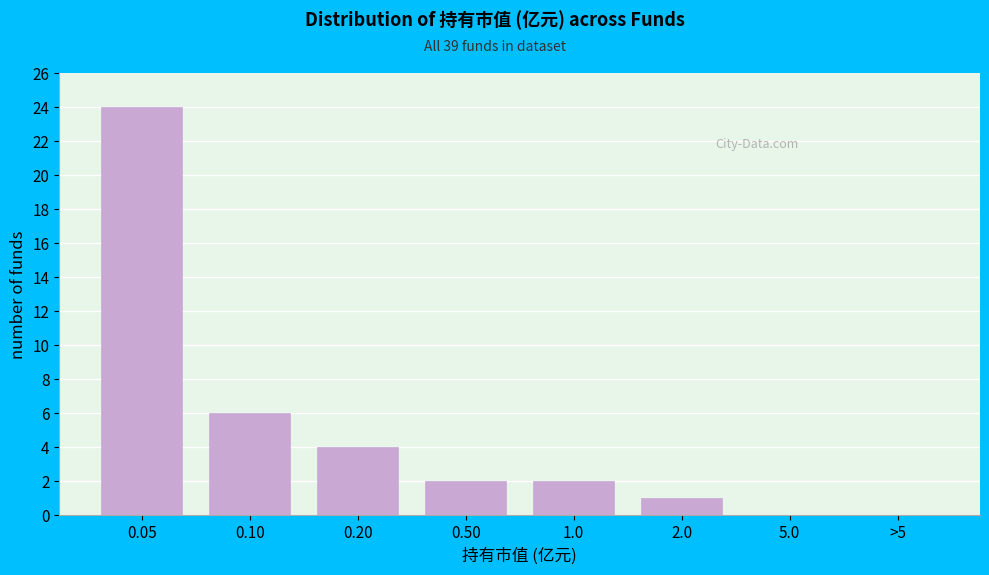

Reading left to right, list all the values displayed in this chart.

0.05=24	0.10=6	0.20=4	0.50=2	1.0=2	2.0=1	5.0=0	>5=0